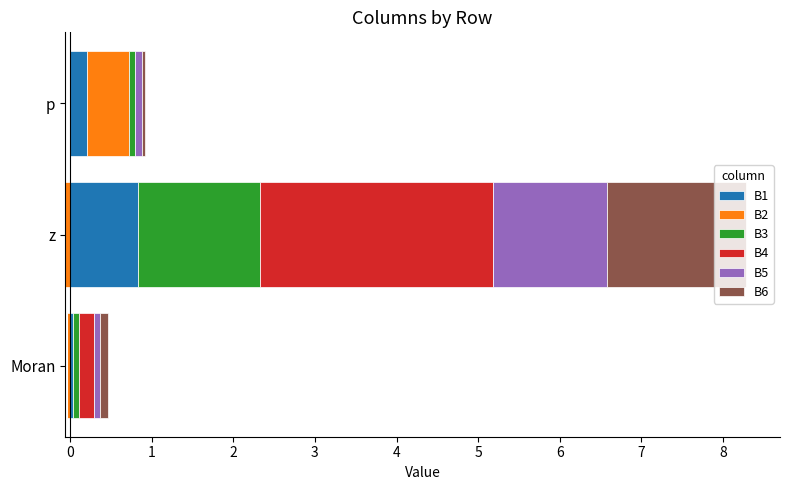

What is the sum of all B5 values?

1.5